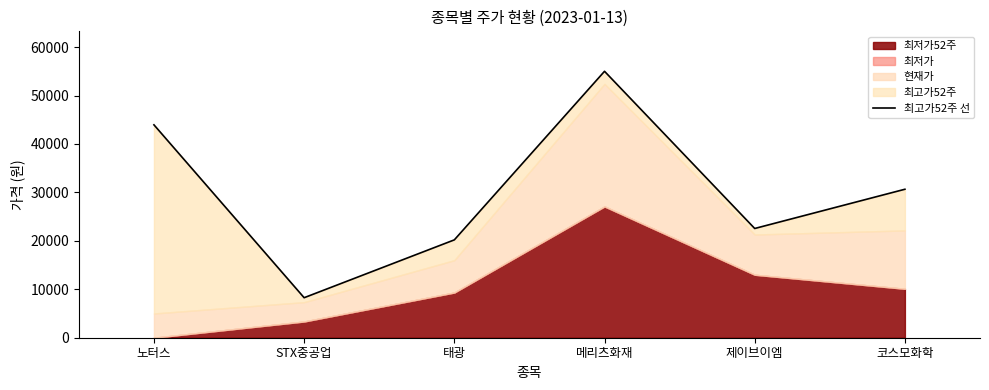

Count the number of categories in the chart.

6